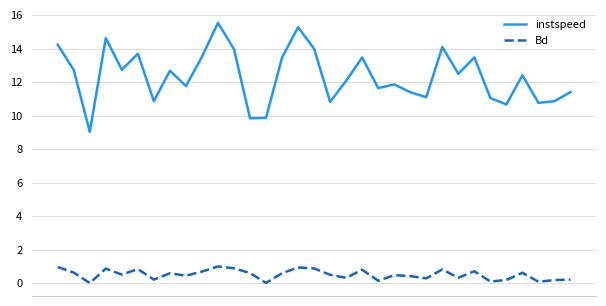

Does the chart have visible grid lines?

Yes